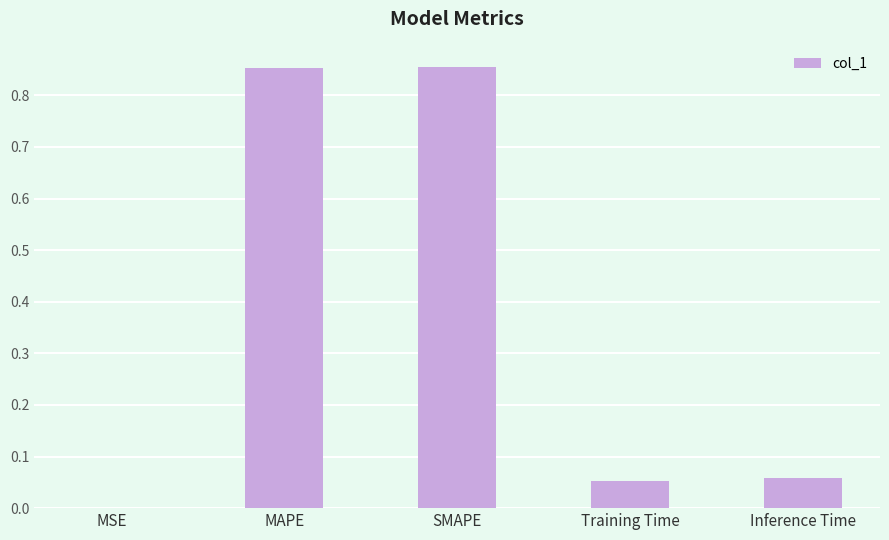

What is the sum of the values at SMAPE and MAPE?

1.7